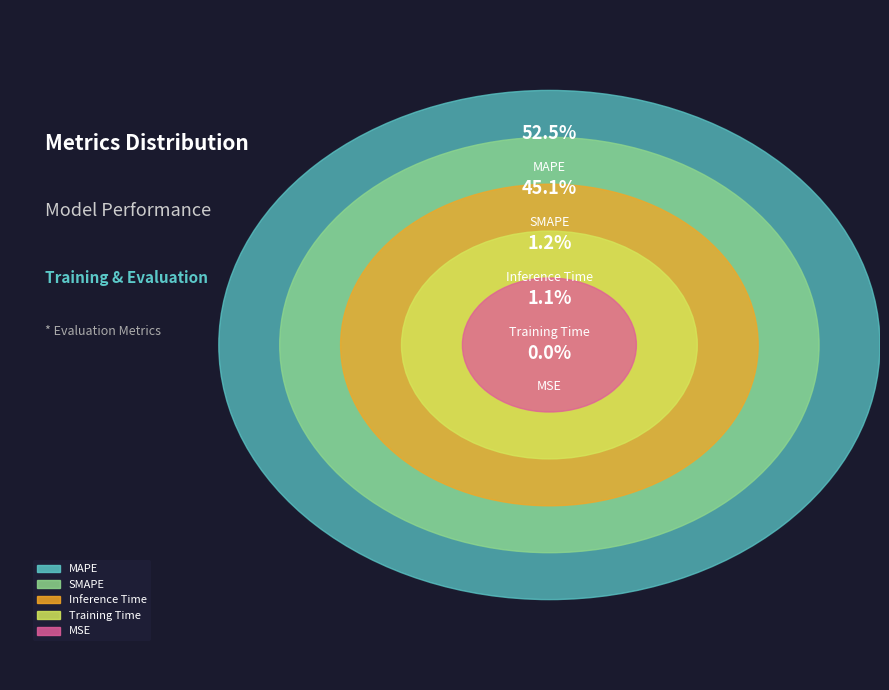

Is there any slice that represents more than half of the pie?

Yes